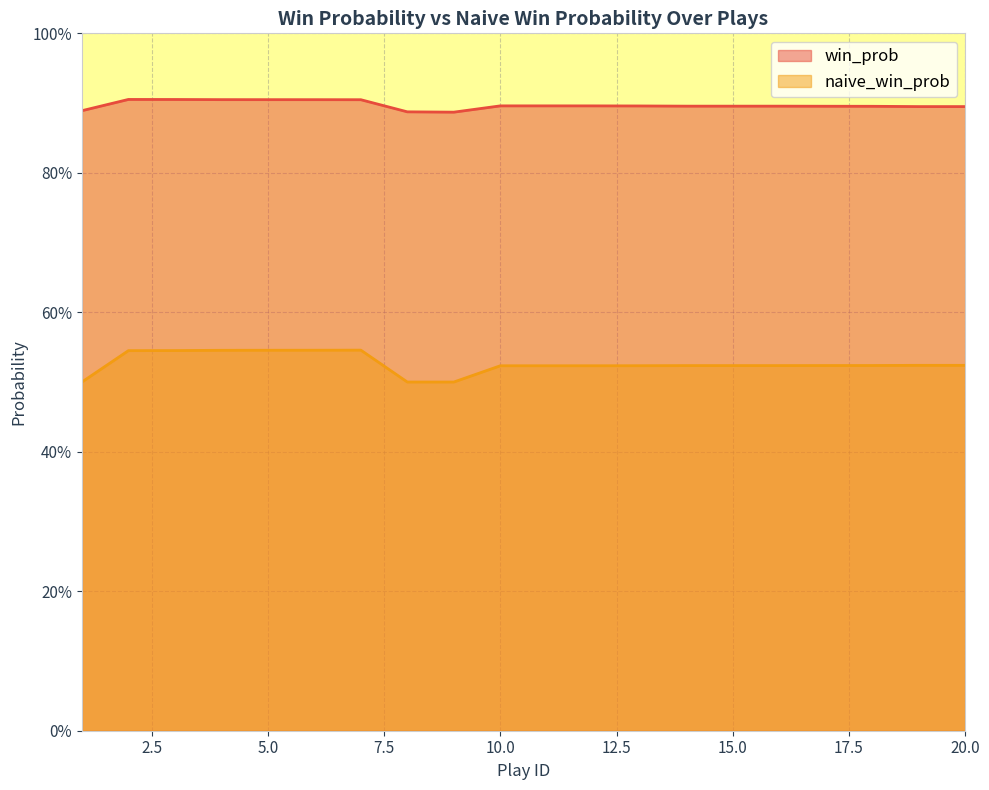

True or false: win_prob and naive_win_prob cross at least once.

False